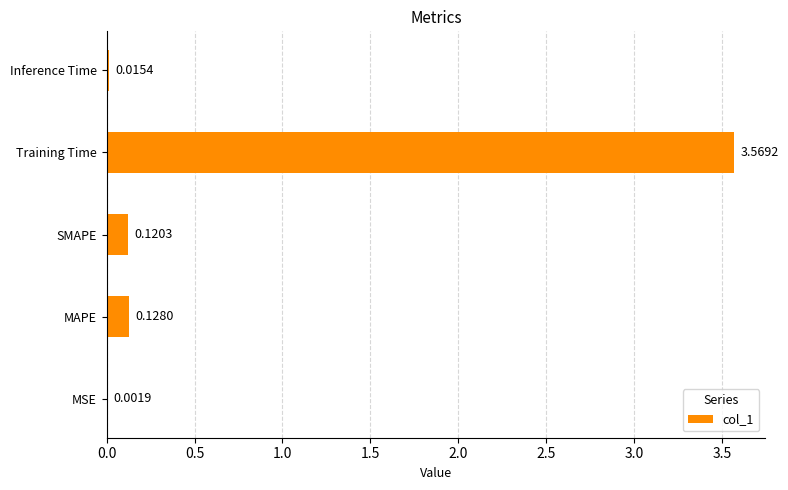

What is the sum of all values?

3.8